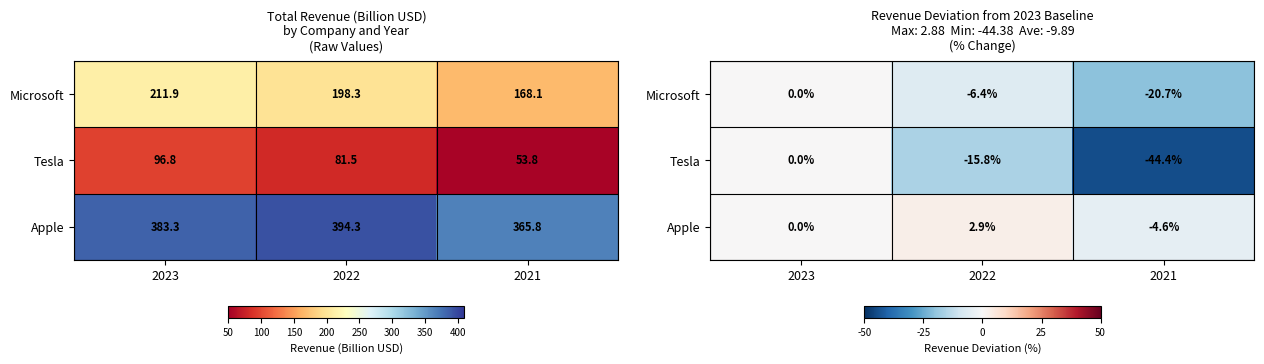

What is the average value of the Tesla series?

-20.1